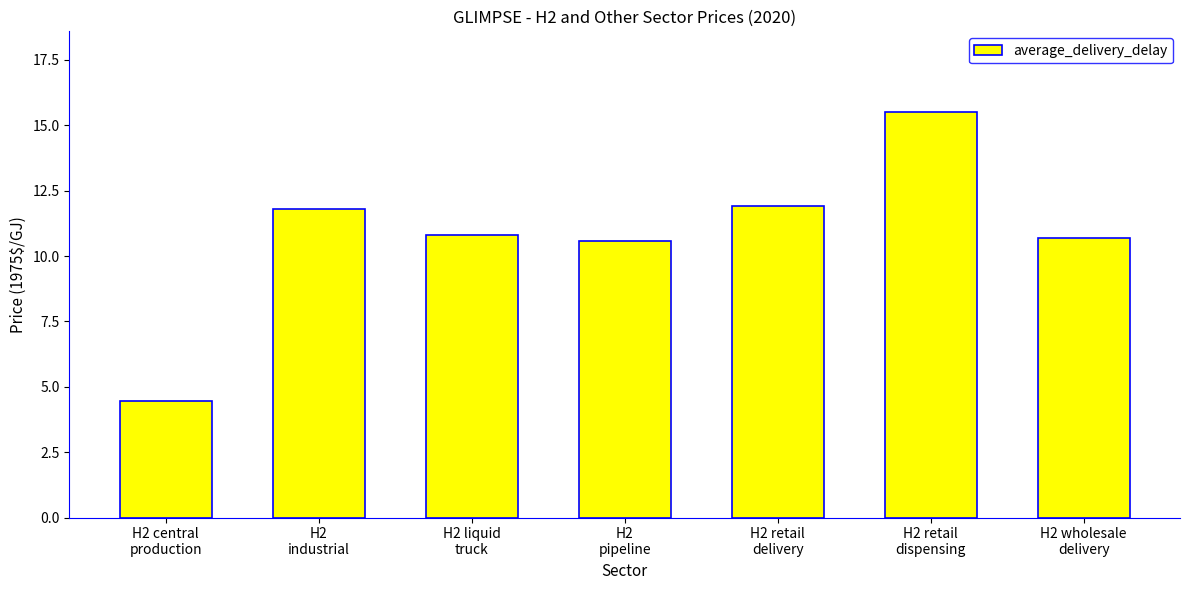

What is the value of the 1st bar from the left?

4.4